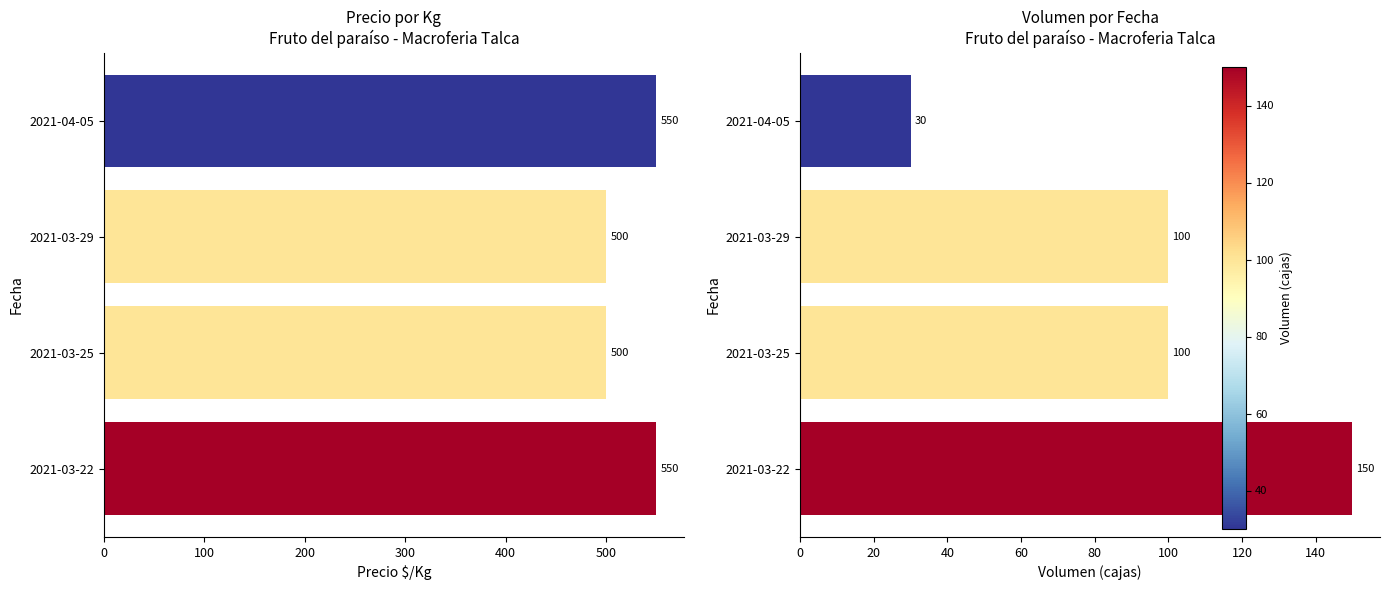

What are all the series names shown in the legend?

Precio $/Kg, Volumen